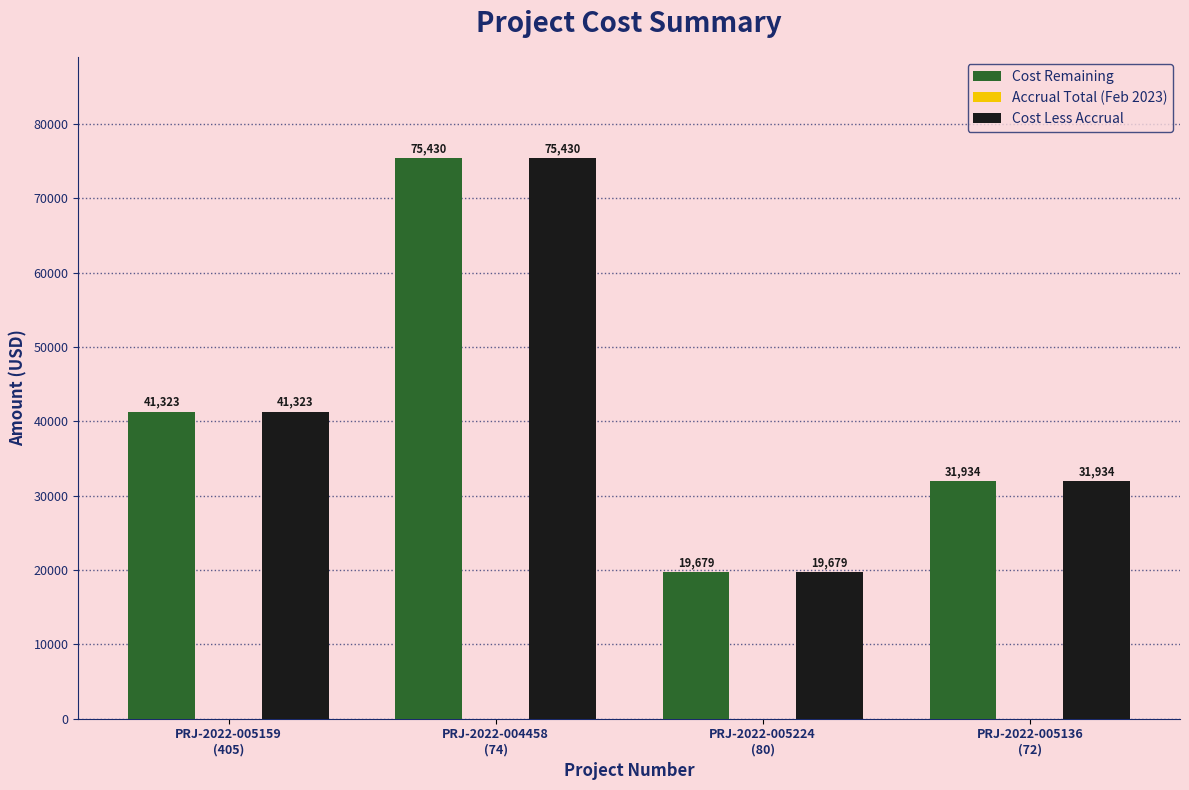

How many groups of bars are there?

4